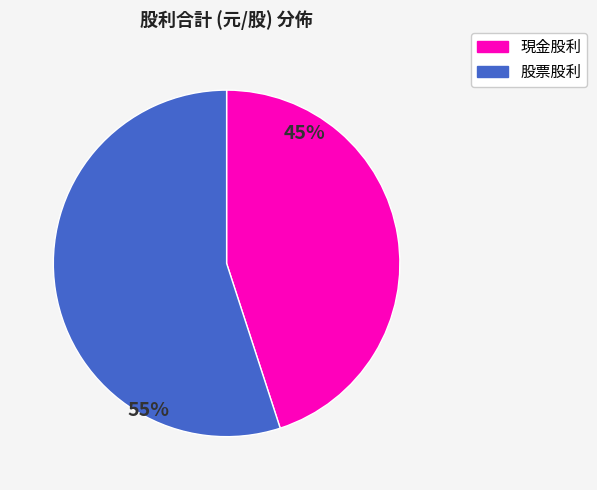

Does any single category account for the majority?

Yes